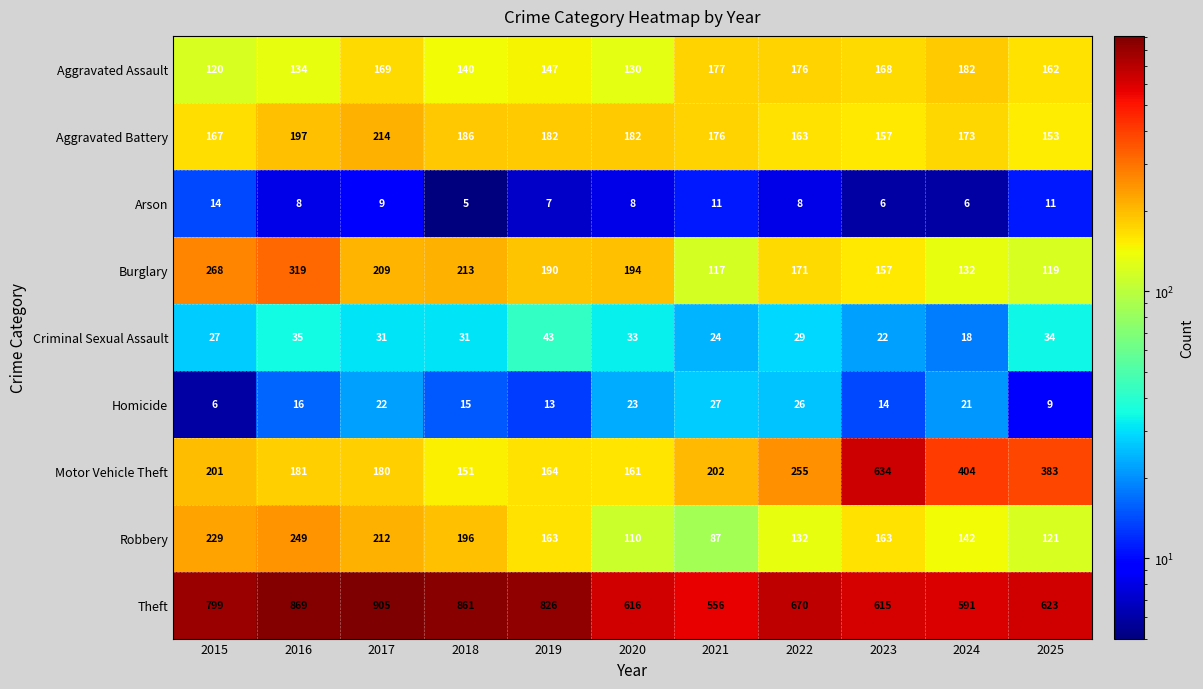

Which label corresponds to the largest value in the chart?

2017